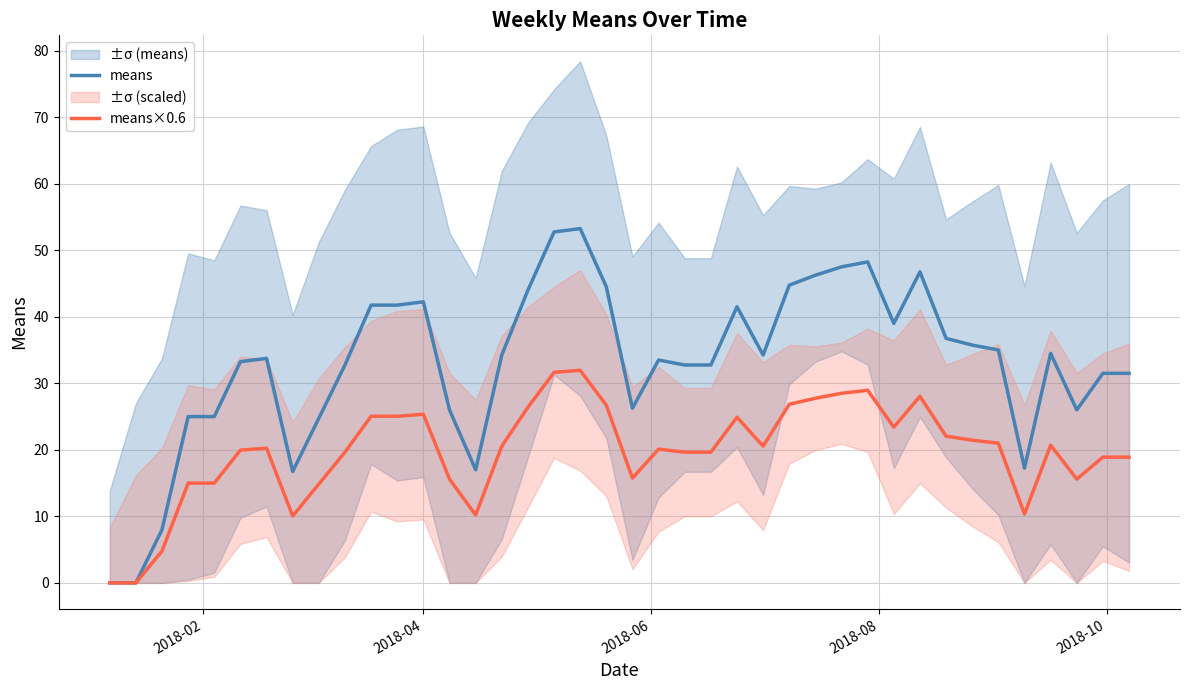

How many interior local valleys does the means×0.6 series have?

7